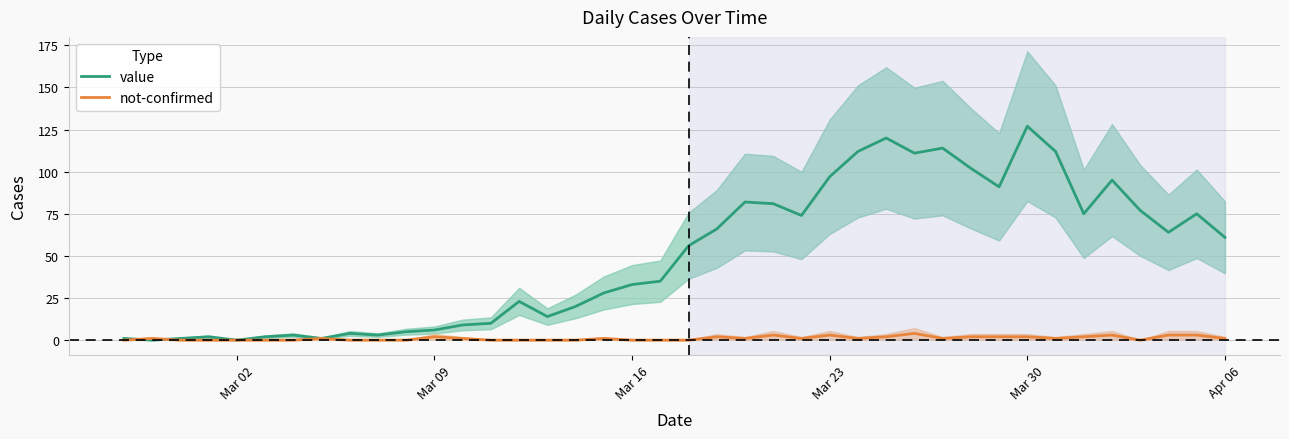

In not-confirmed, how many points are lower than both neighbors (excluding endpoints)?

6